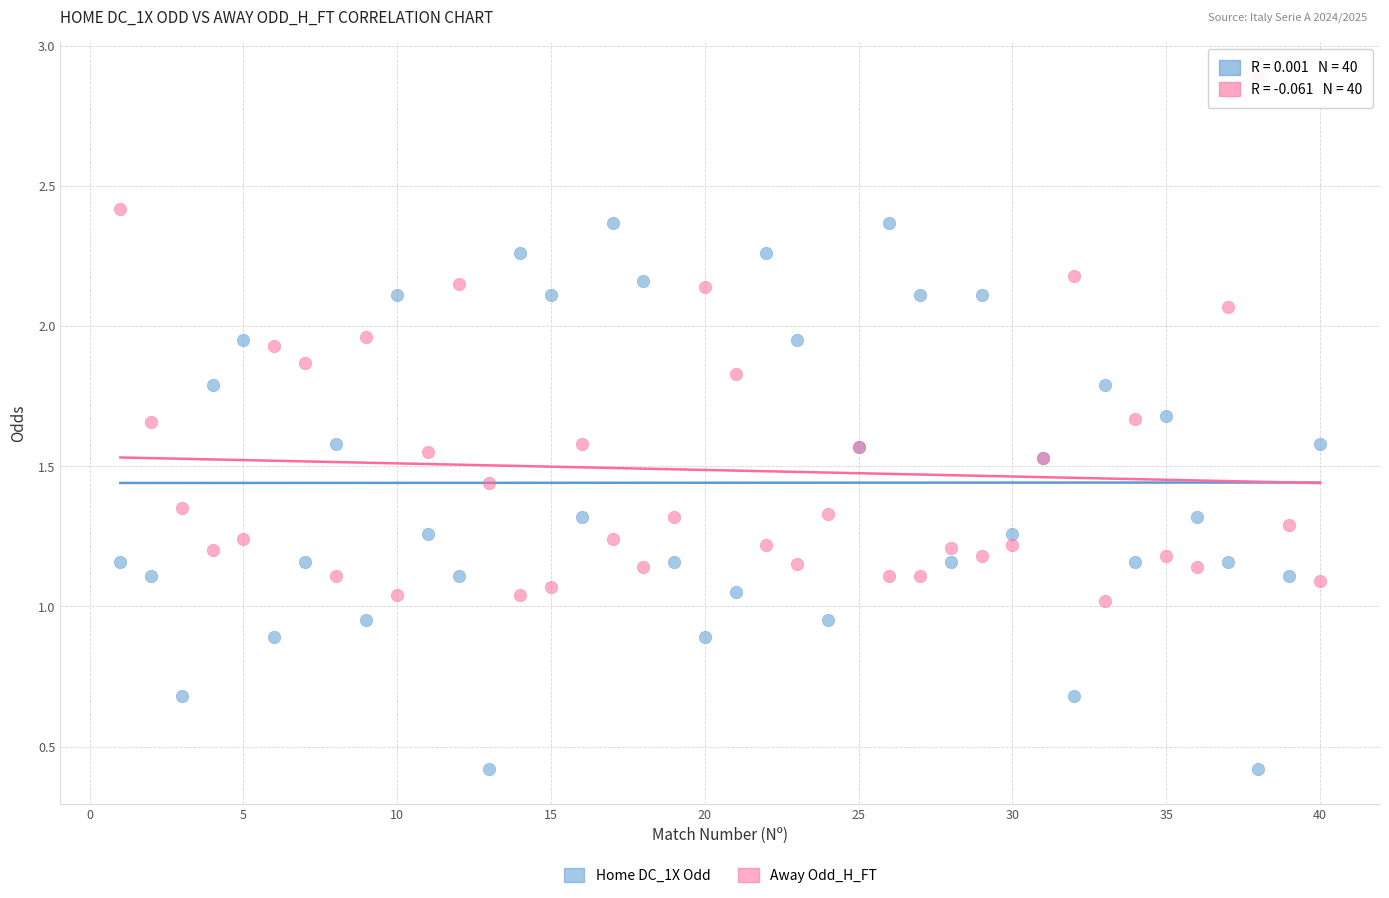

What are all the series names shown in the legend?

Home DC_1X Odd, Away Odd_H_FT